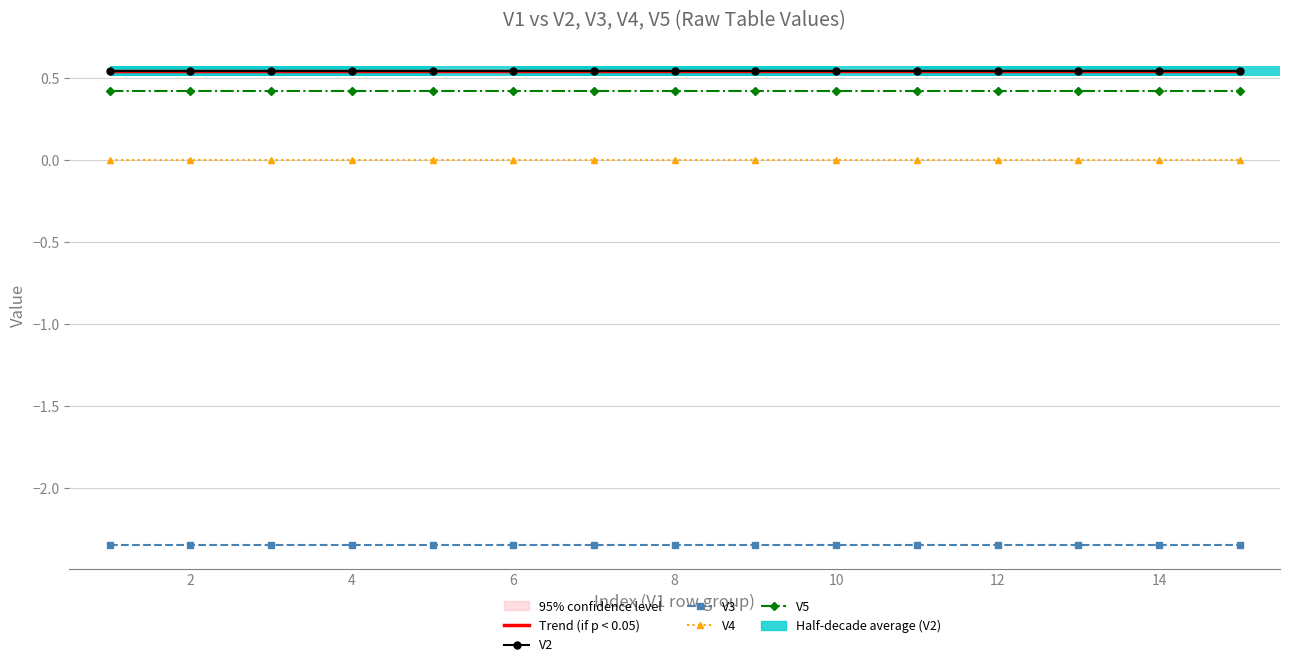

Rank the series at 10 from lowest to highest value.

V3, V4, V5, Trend (if p < 0.05), V2